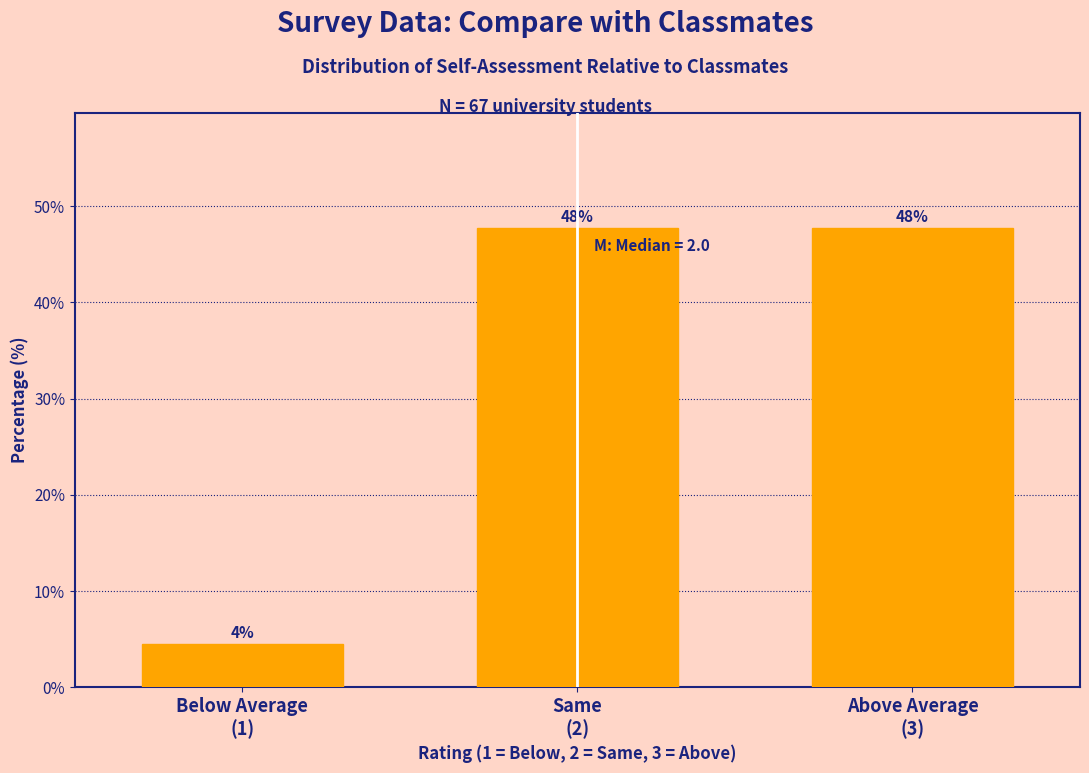

What is the greatest value displayed?

47.8